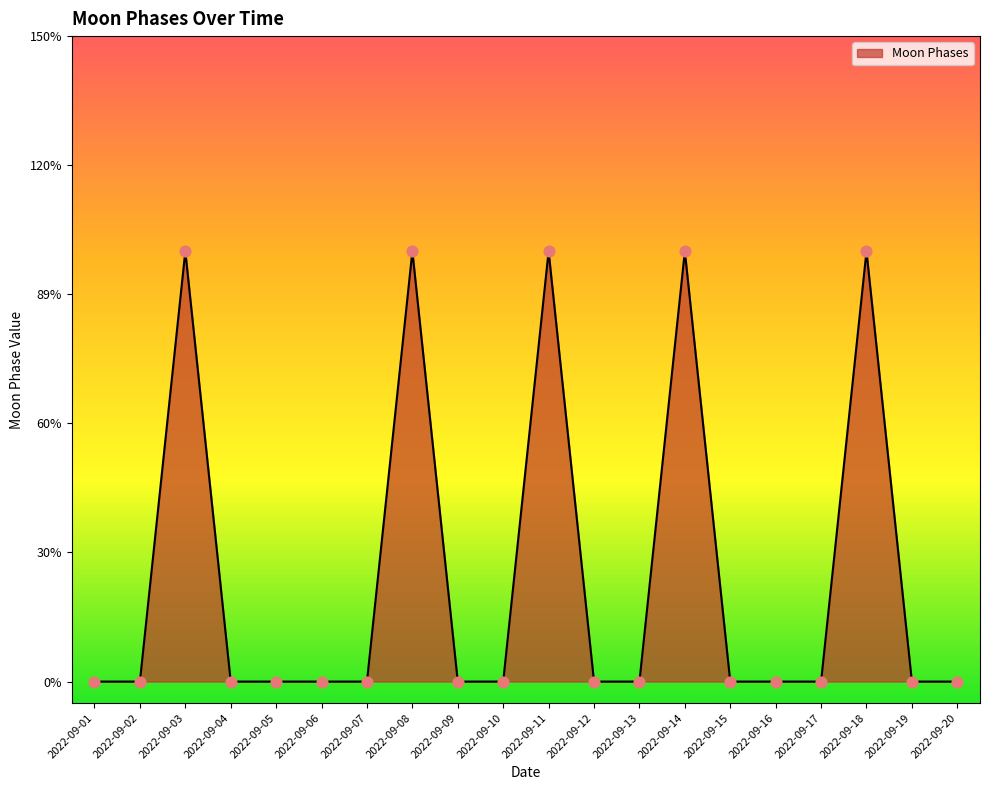

Does the chart have visible grid lines?

No